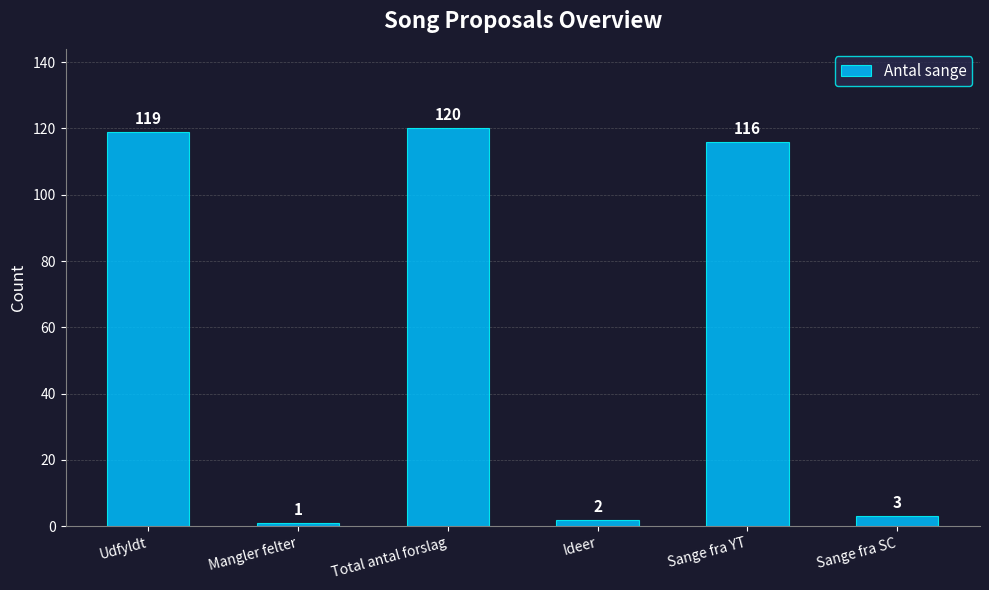

What is the label of the 1st bar from the right?

Sange fra SC